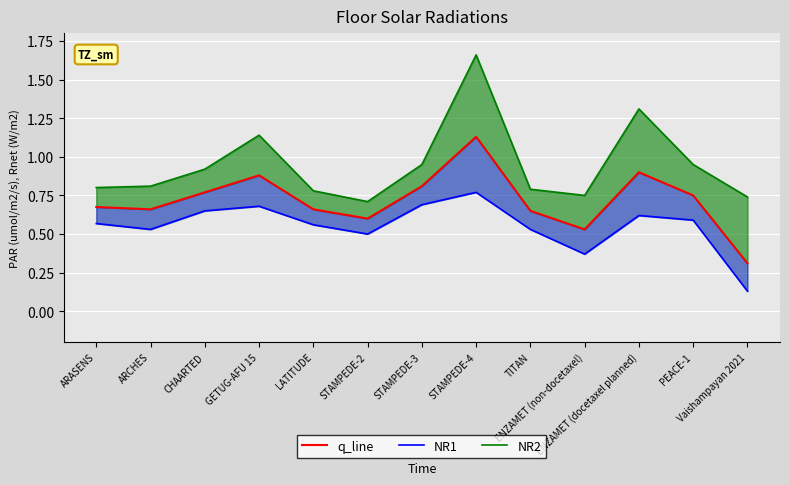

What is the sum of all q_line values?

9.3